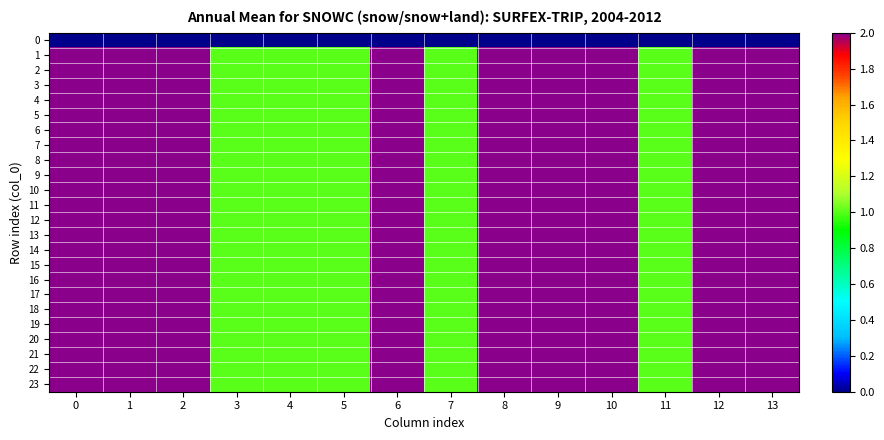

Which series has the largest total across all categories?

1